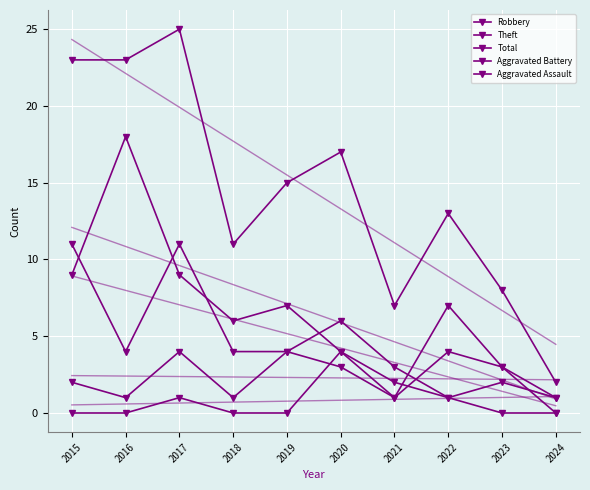

Reading left to right, what are all the values shown in this chart?

Robbery: 2015=11	2016=4	2017=11	2018=4	2019=4	2020=6	2021=3	2022=1	2023=2	2024=1
Theft: 2015=9	2016=18	2017=9	2018=6	2019=7	2020=4	2021=1	2022=7	2023=3	2024=1
Total: 2015=23	2016=23	2017=25	2018=11	2019=15	2020=17	2021=7	2022=13	2023=8	2024=2
Aggravated Battery: 2015=2	2016=1	2017=4	2018=1	2019=4	2020=3	2021=1	2022=4	2023=3	2024=0
Aggravated Assault: 2015=0	2016=0	2017=1	2018=0	2019=0	2020=4	2021=2	2022=1	2023=0	2024=0